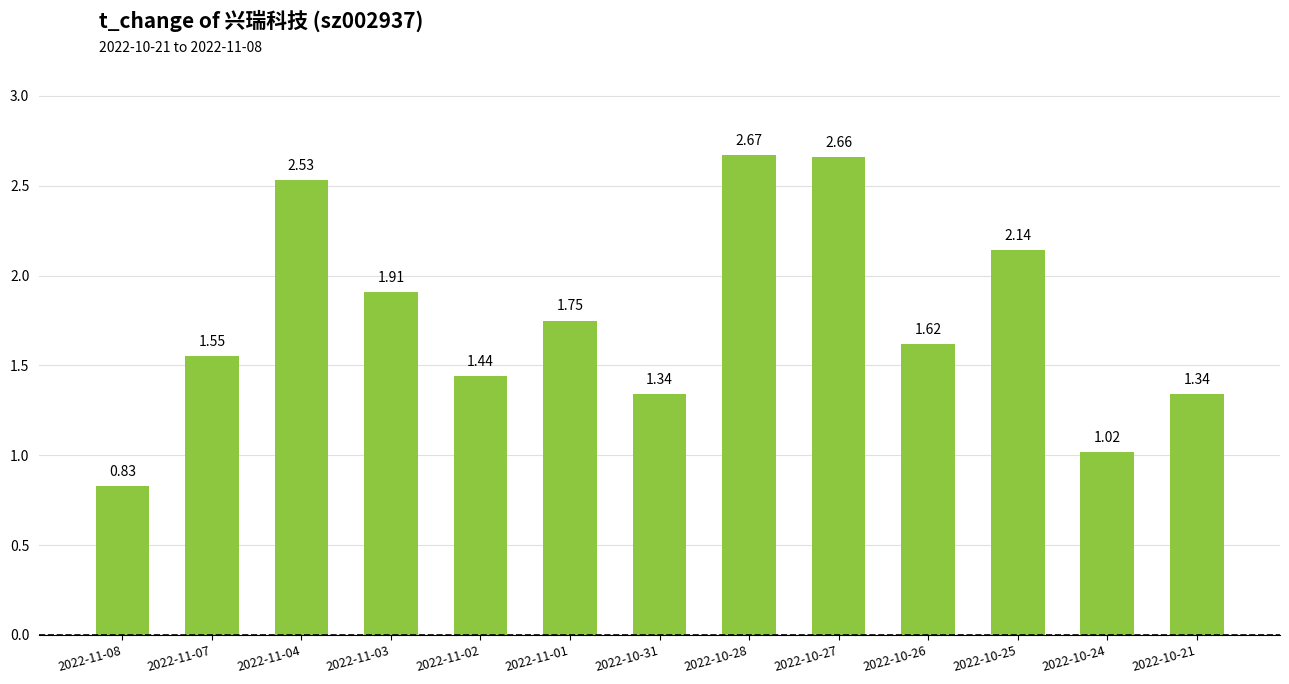

How many categories are shown in the chart?

13